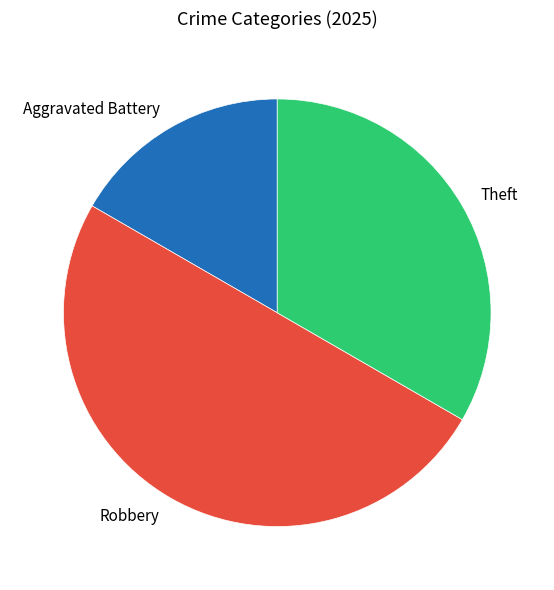

The Robbery slice represents 64% of the pie. True or false?

False